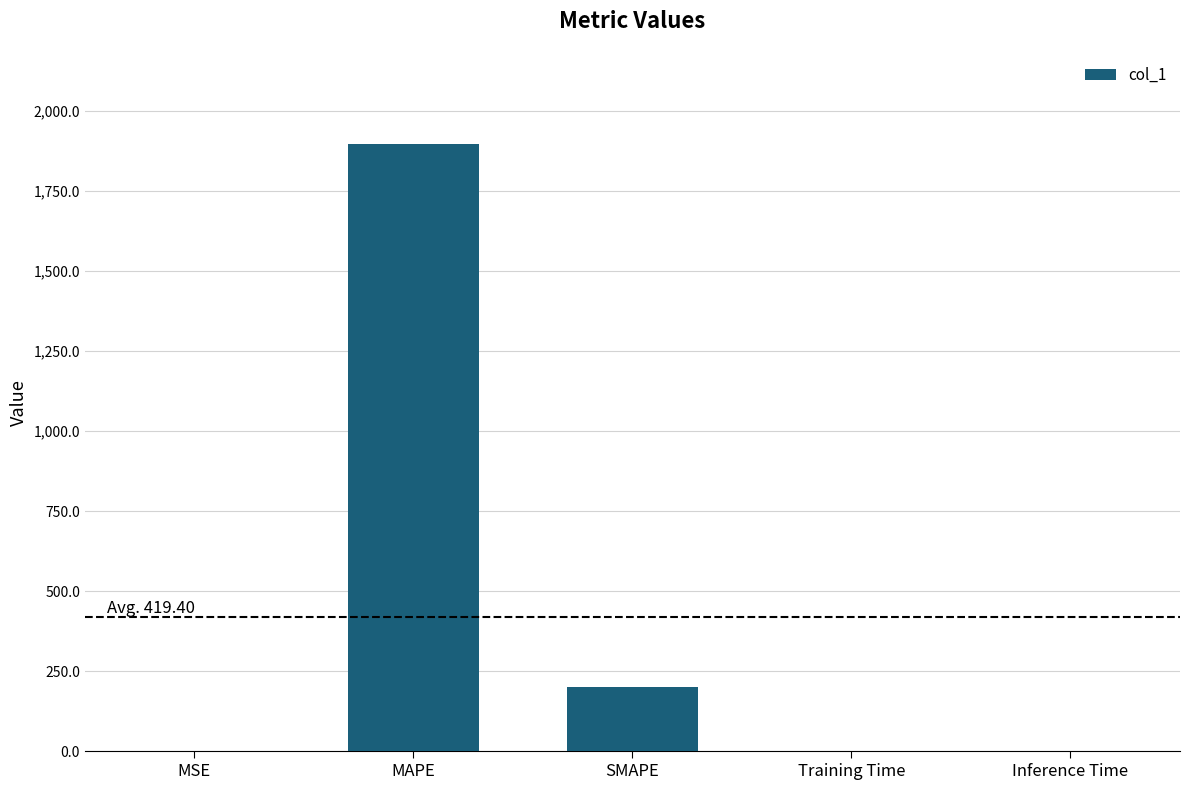

True or false: the data shows 0.0 at Training Time.

True